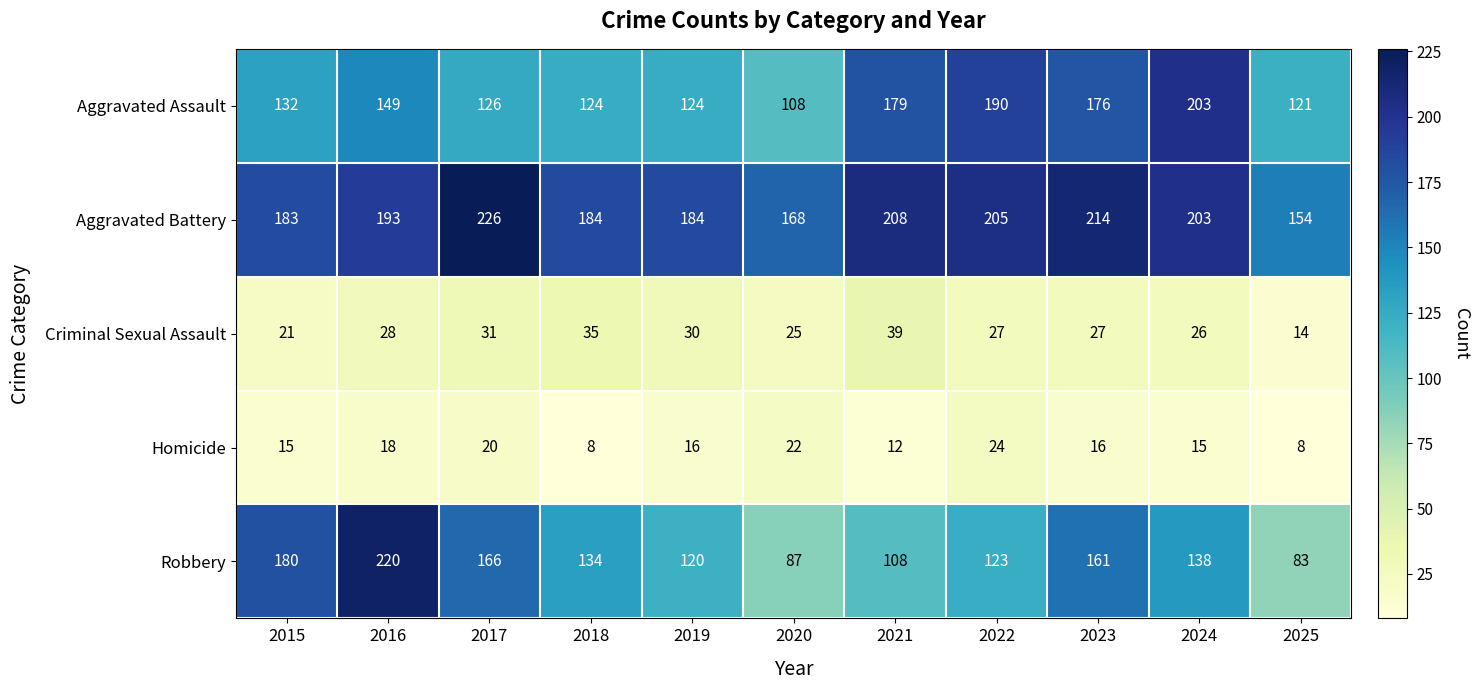

How many data points in Robbery are less than 134?

5